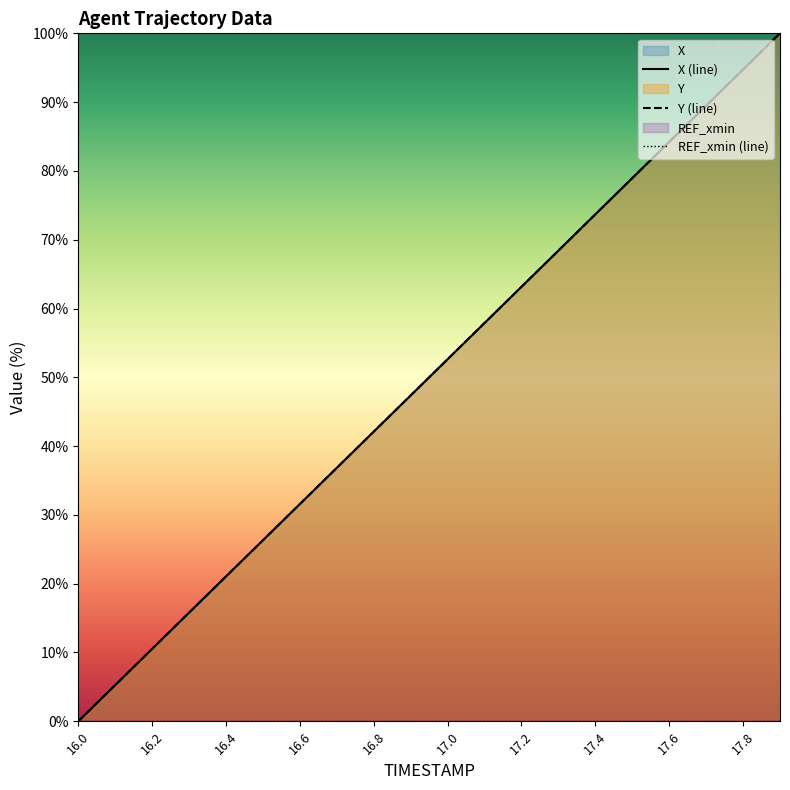

Which series has the largest range (max minus min)?

X (line)